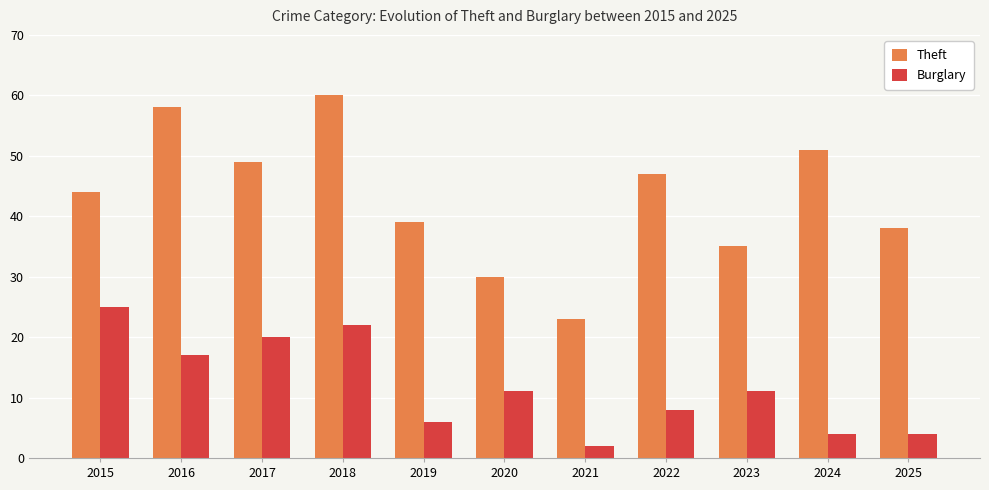

True or false: Theft has a value of 91 at 2018.

False